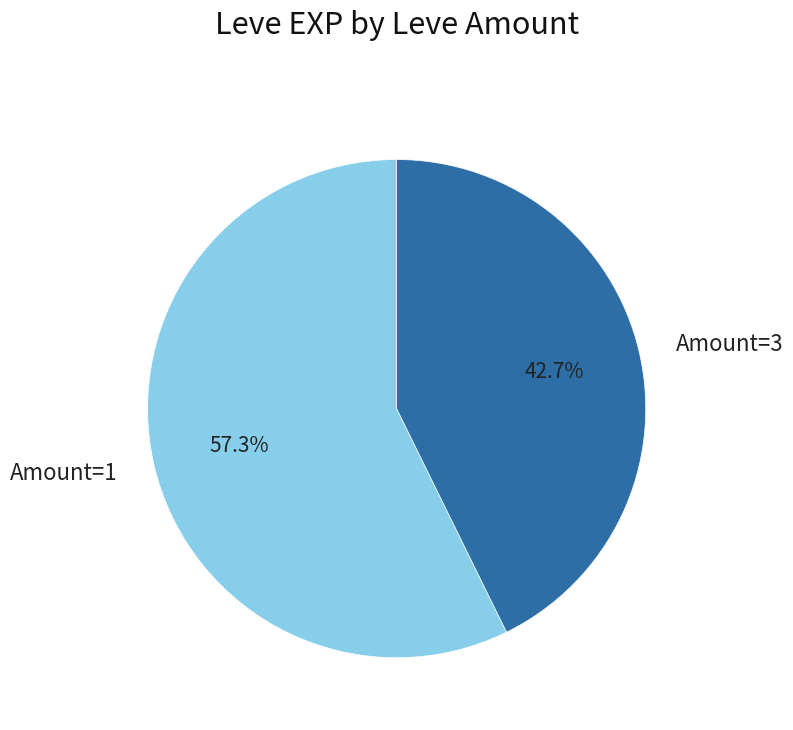

Which category has the biggest portion of the pie?

Amount=1